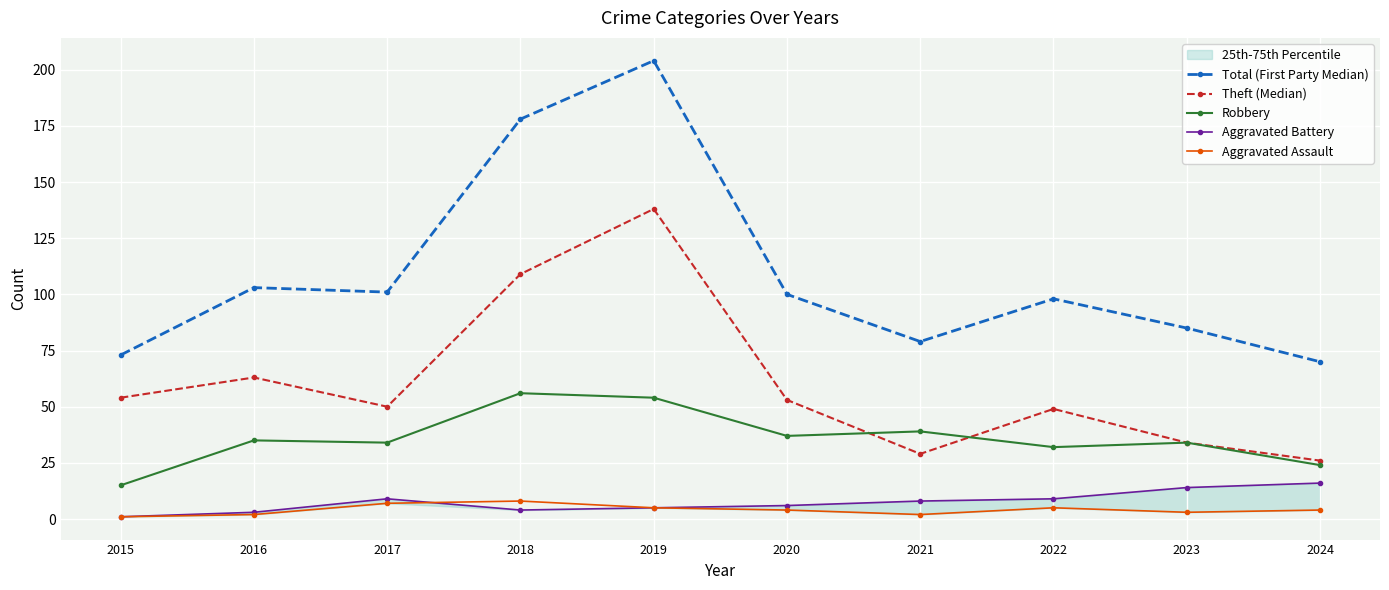

What is the maximum value for Robbery?

56